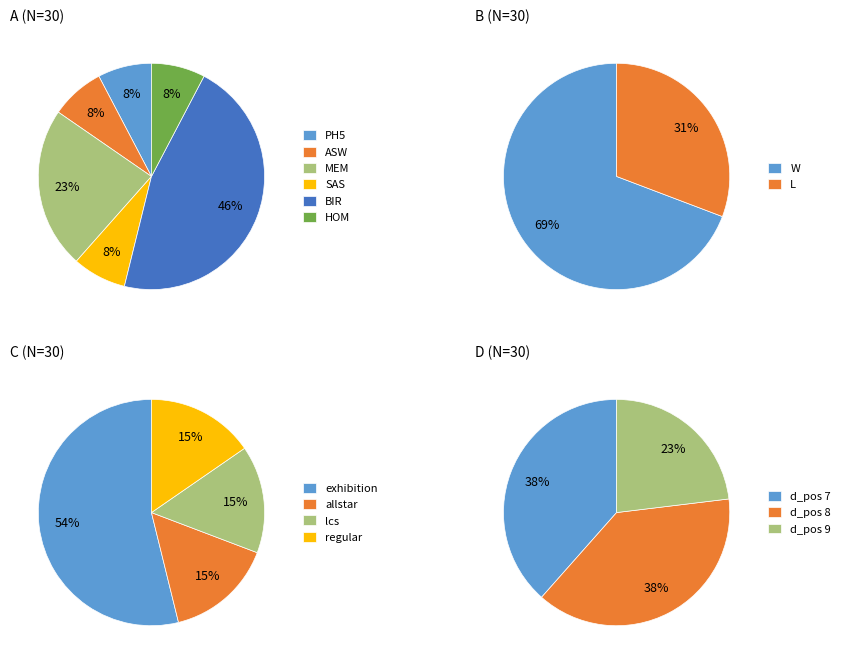

The PH5 slice represents 1% of the pie. True or false?

False